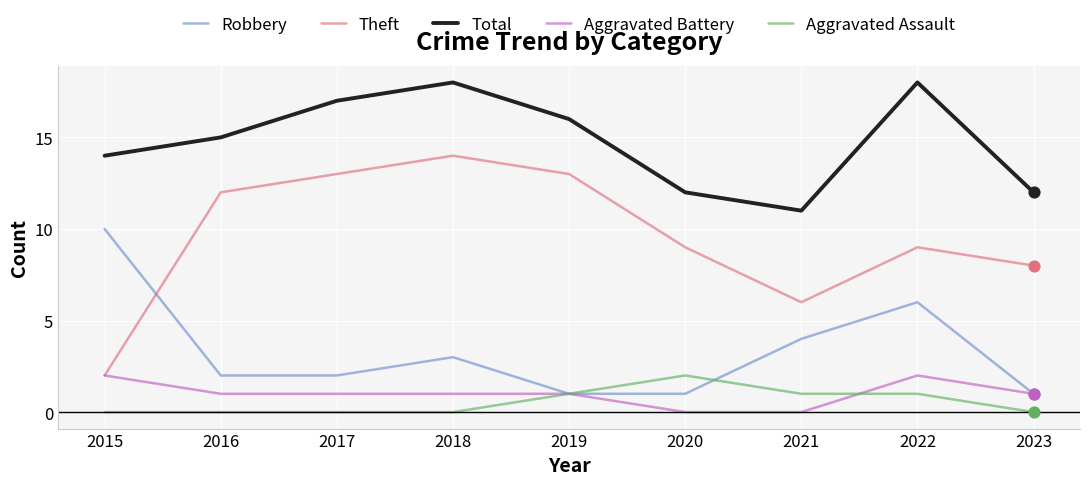

Between 2015 and 2018, which series saw the biggest shift?

Theft